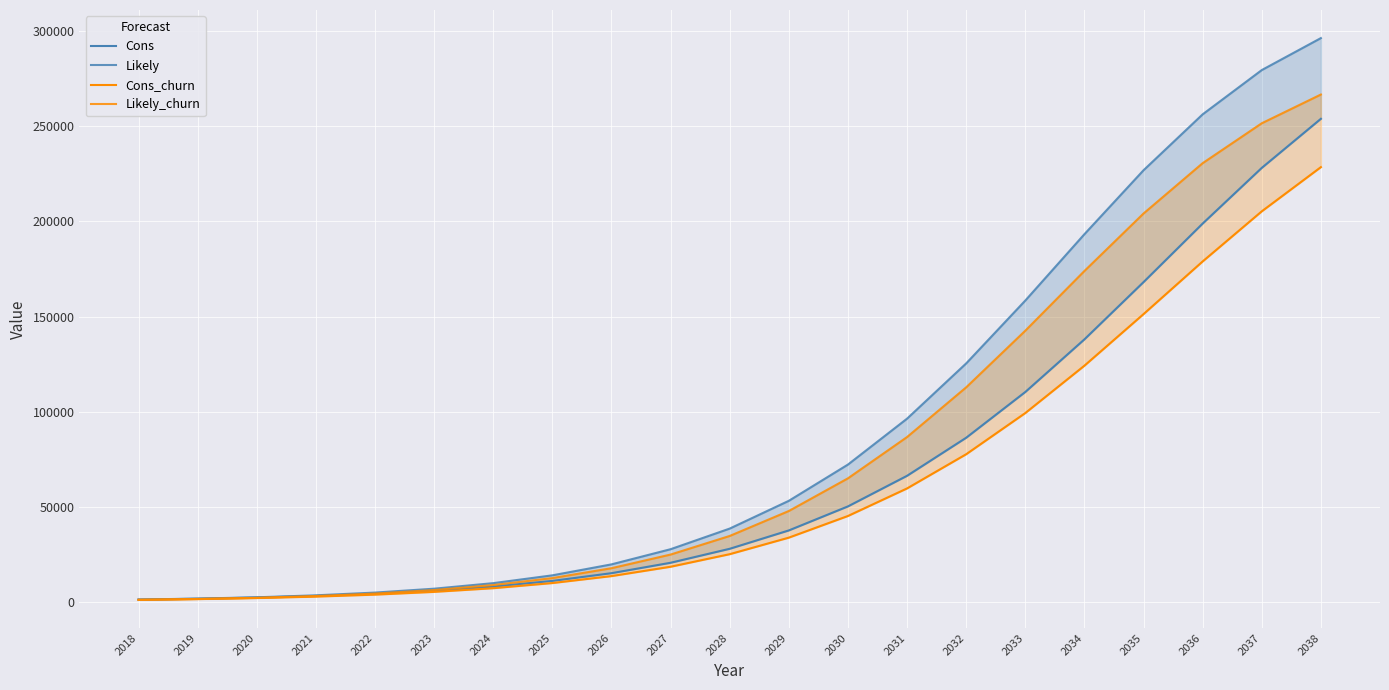

Which series ends up on top after the final intersection of Cons and Likely_churn?

Likely_churn